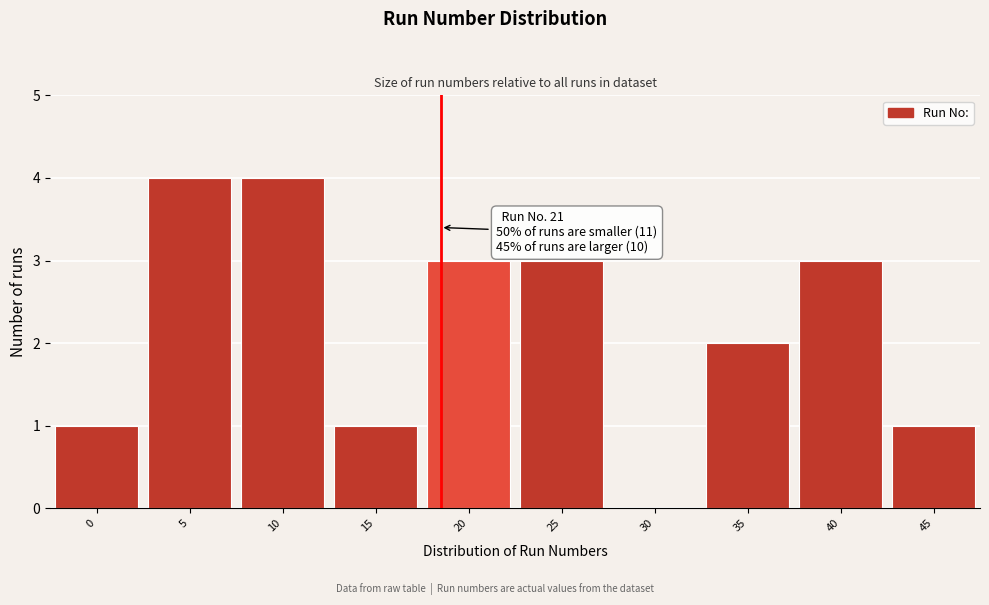

Reading right to left, what are all the values shown in this chart?

45=1	40=3	35=2	30=0	25=3	20=3	15=1	10=4	5=4	0=1